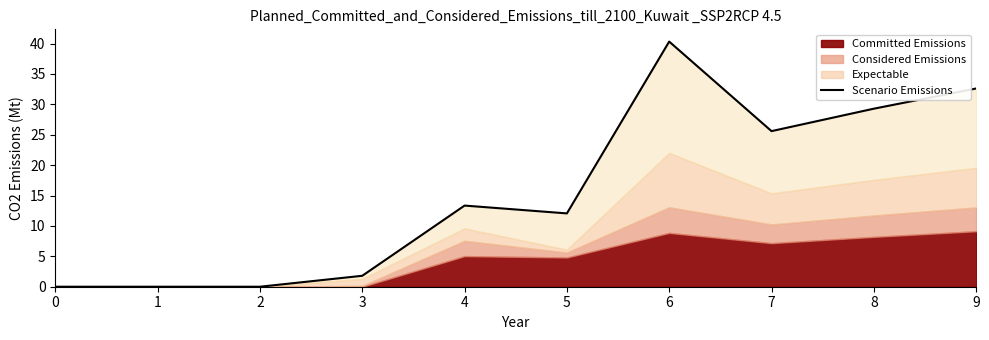

Reading right to left, list all the values displayed in this chart.

32.6	29.3	25.6	40.3	12.1	13.3	1.8	0.0	0.0	0.0